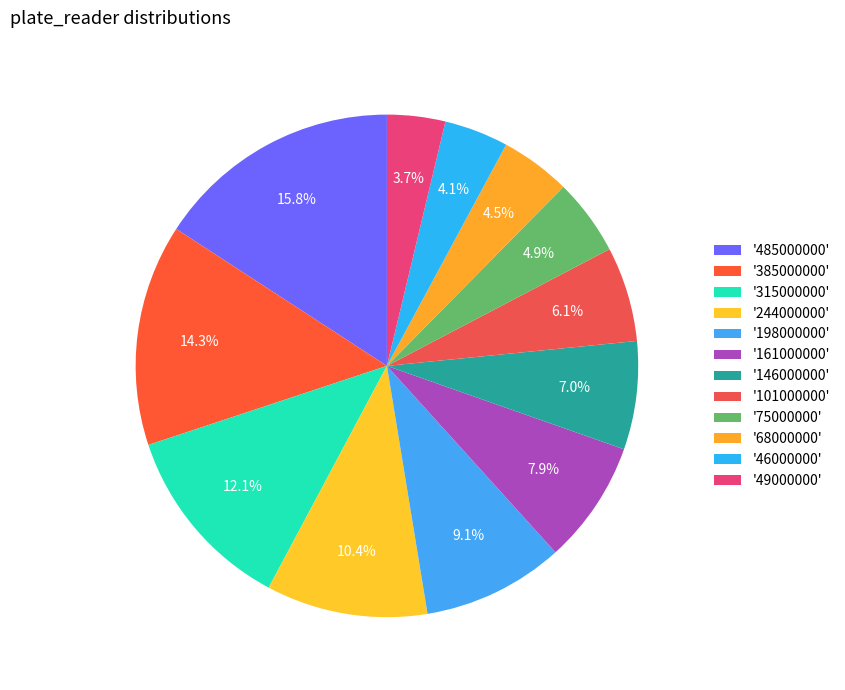

How many segments does this pie chart have?

12